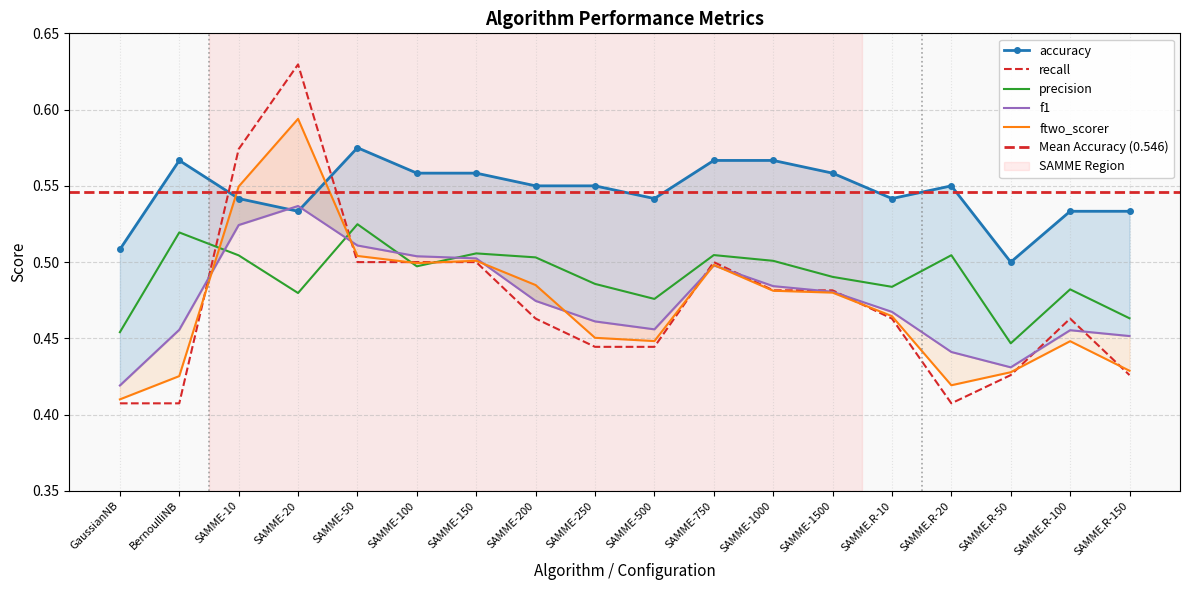

What is the label of the 8th point from the left?

SAMME-200